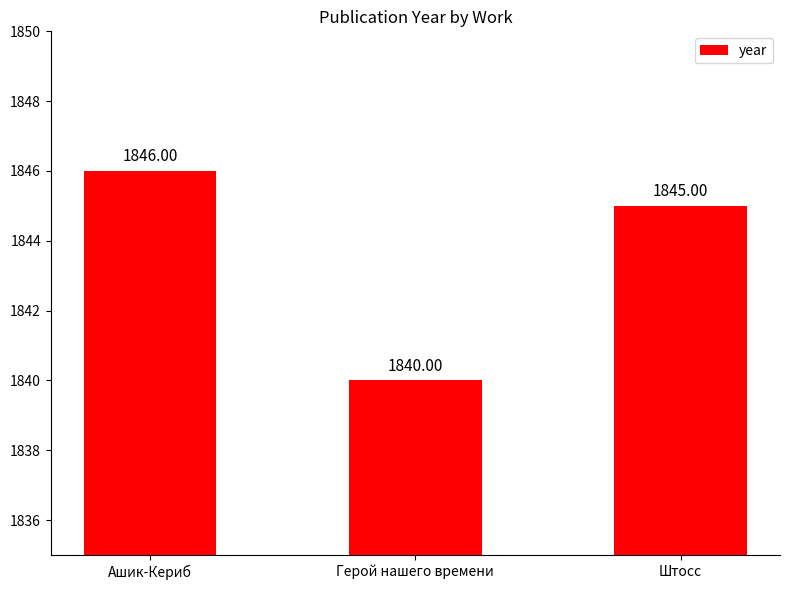

What is the value of the 1st bar from the left?

1846